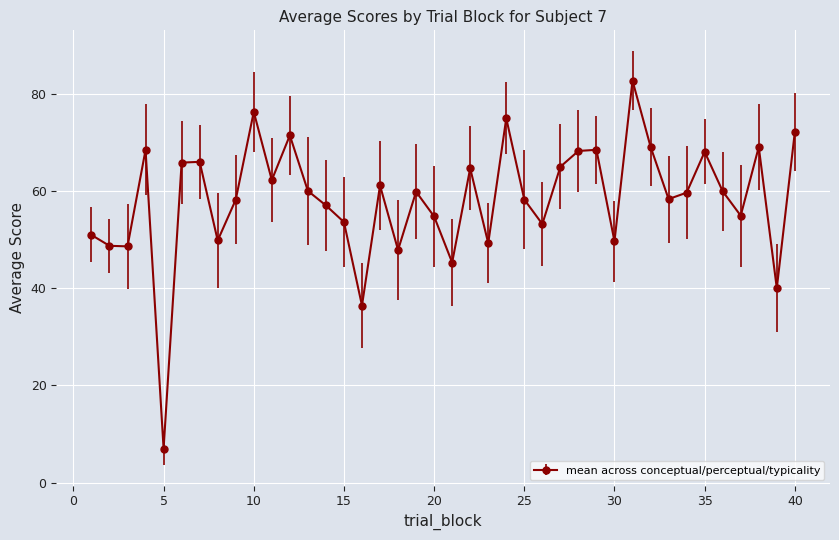

What is the average value?

58.4